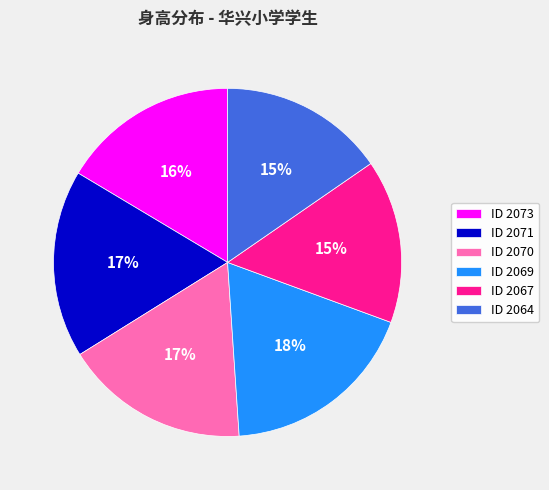

Is it true that ID 2067 is 15% of the pie?

True